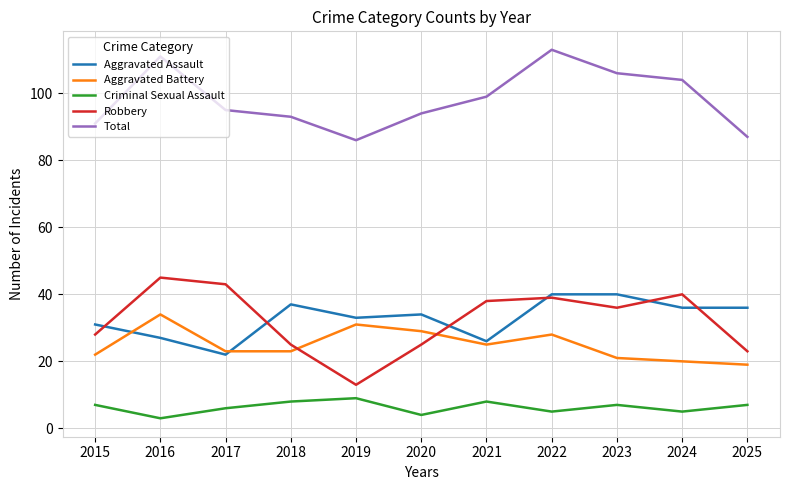

Rank the series by their maximum value, from highest to lowest.

Total, Robbery, Aggravated Assault, Aggravated Battery, Criminal Sexual Assault